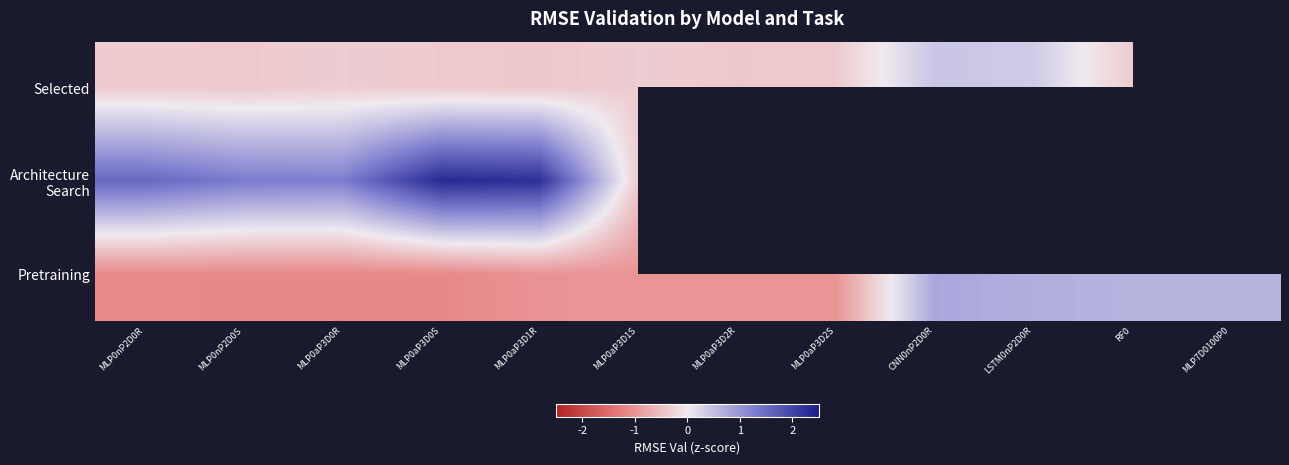

What is the maximum value shown in the chart?

2.3